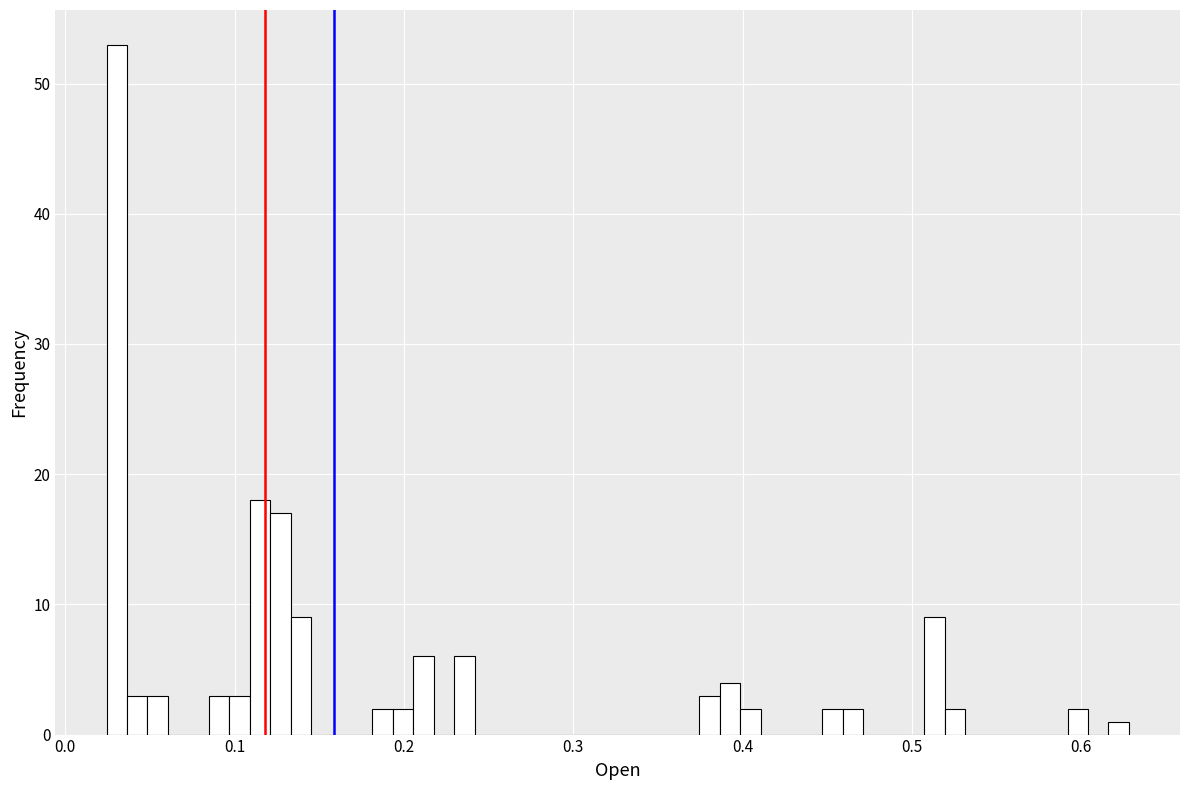

Around what value on the x-axis is the tallest bar? Give the approximate position of its centre, as read against the axis.

0.03